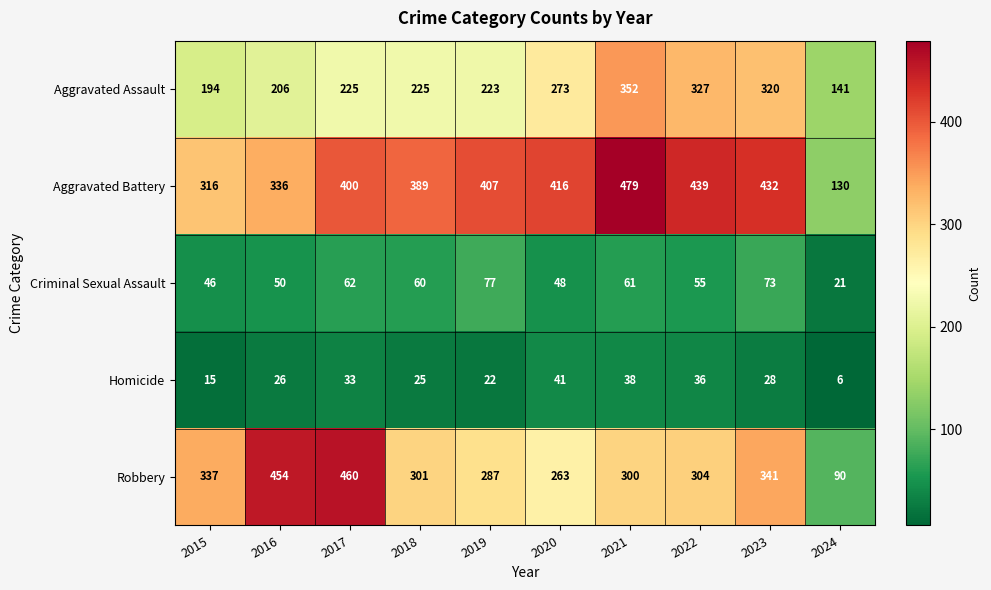

Which series has the widest spread of values?

Robbery